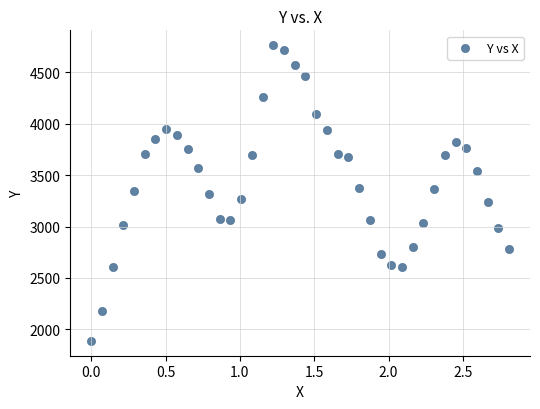

What is the range of X values (max minus min)?

2.8